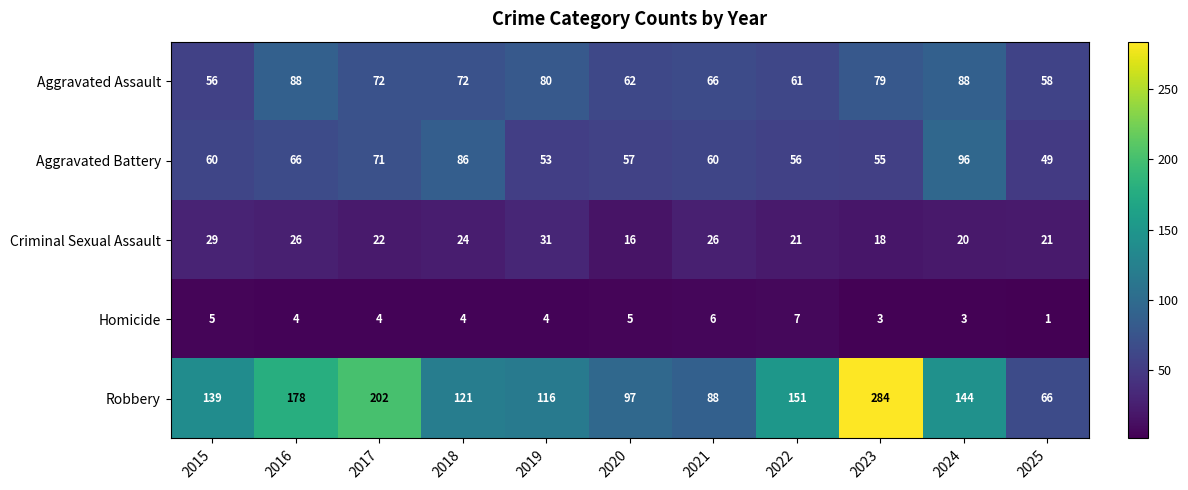

Which category has the highest value across all series?

2023